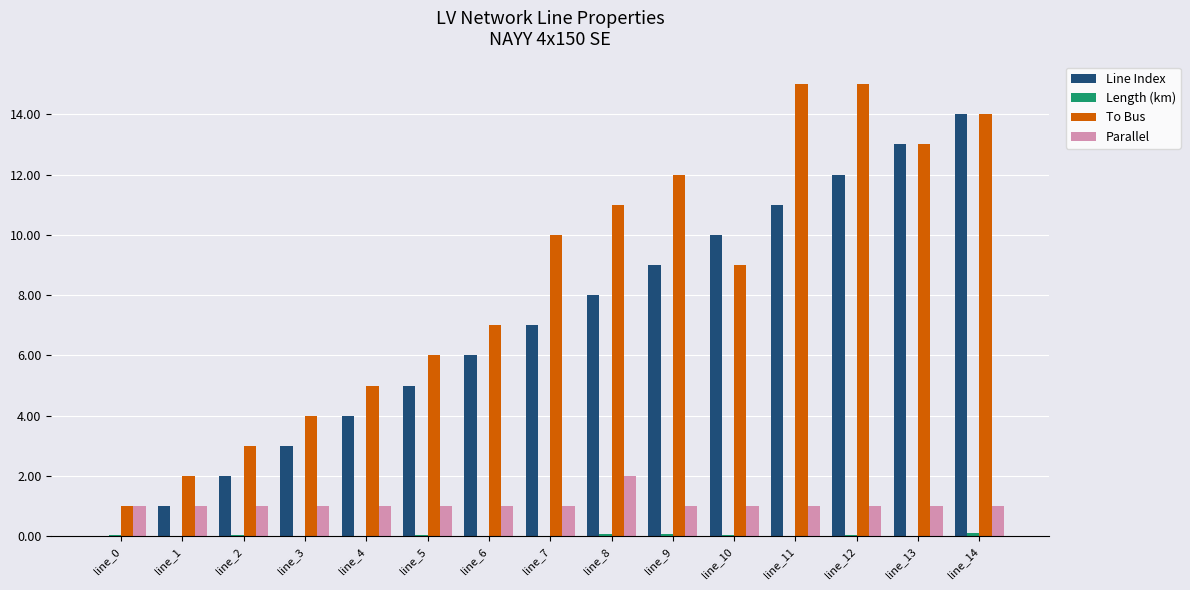

Which series has the largest total across all categories?

To Bus